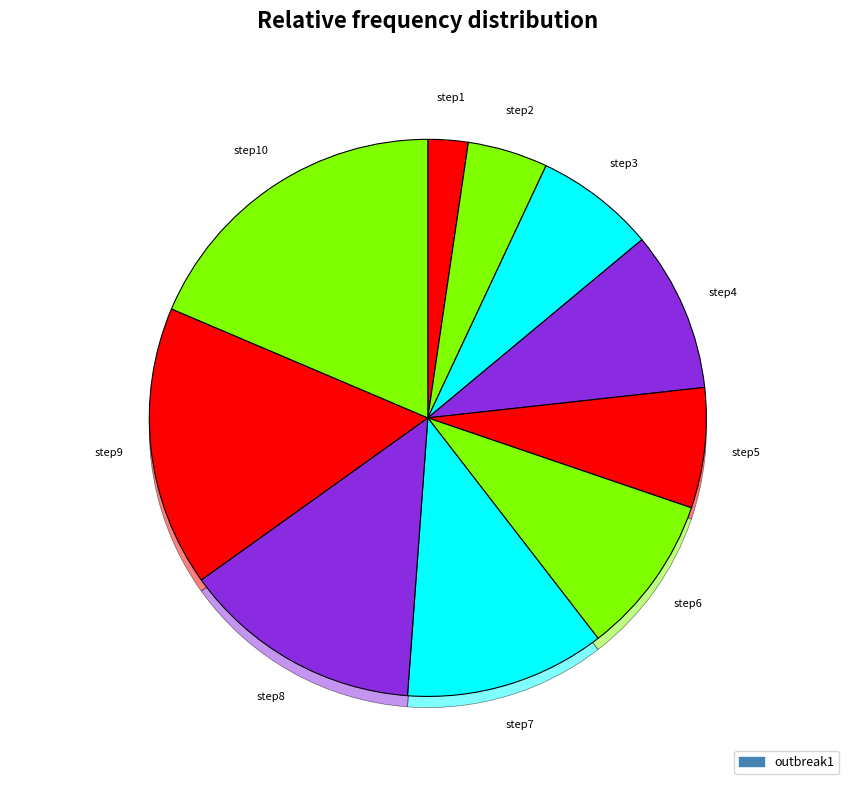

Which slice is the largest?

step10